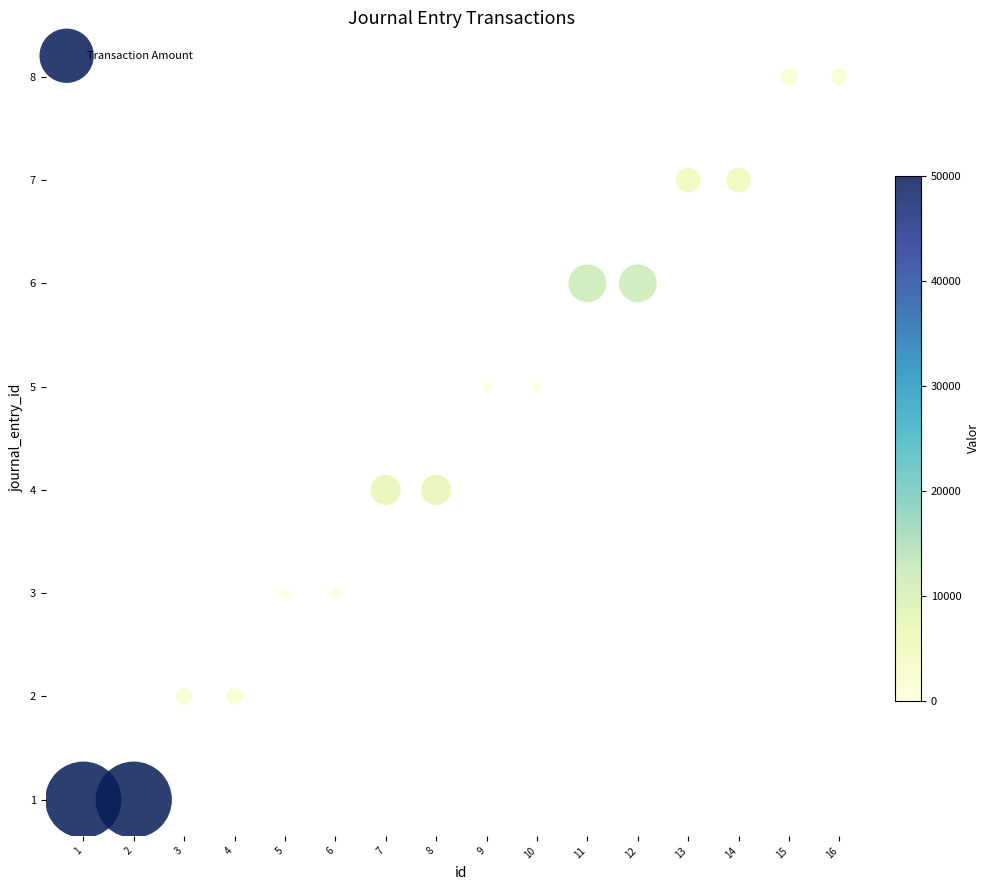

What is the range of Y values (max minus min)?

7